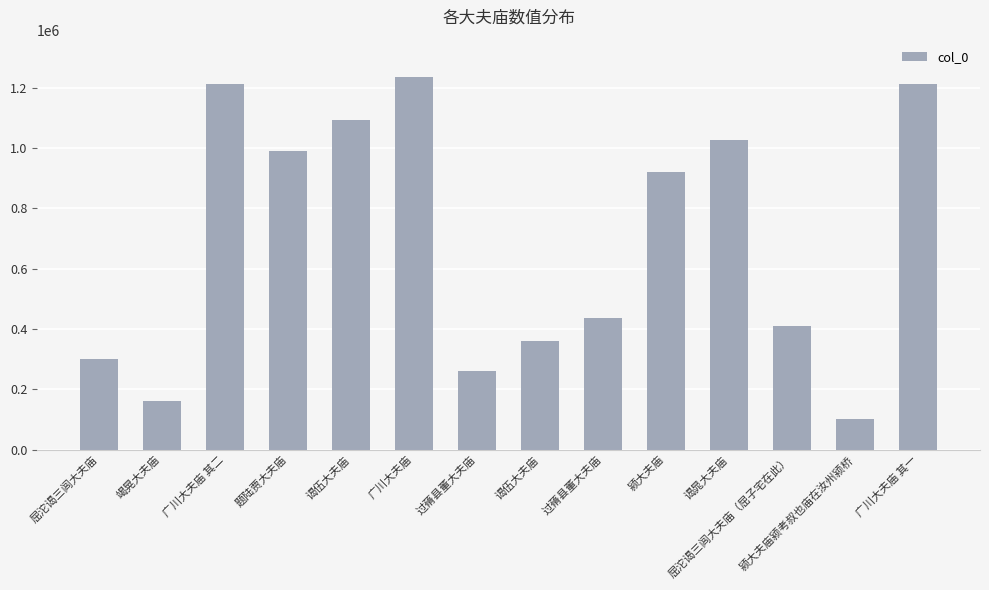

Does the chart contain any negative values?

No